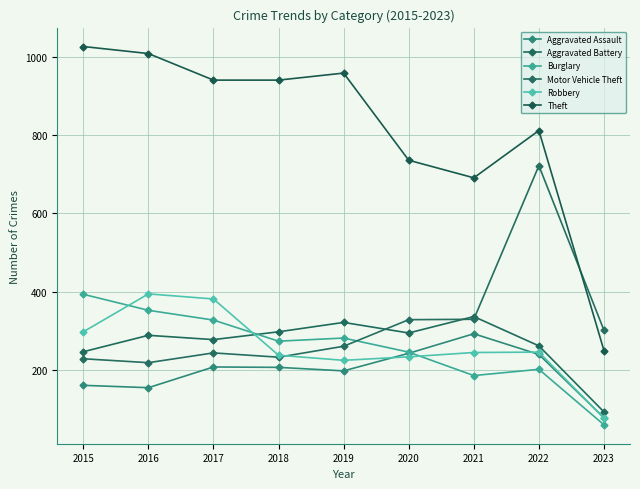

Which series changed the most between 2015 and 2023?

Theft